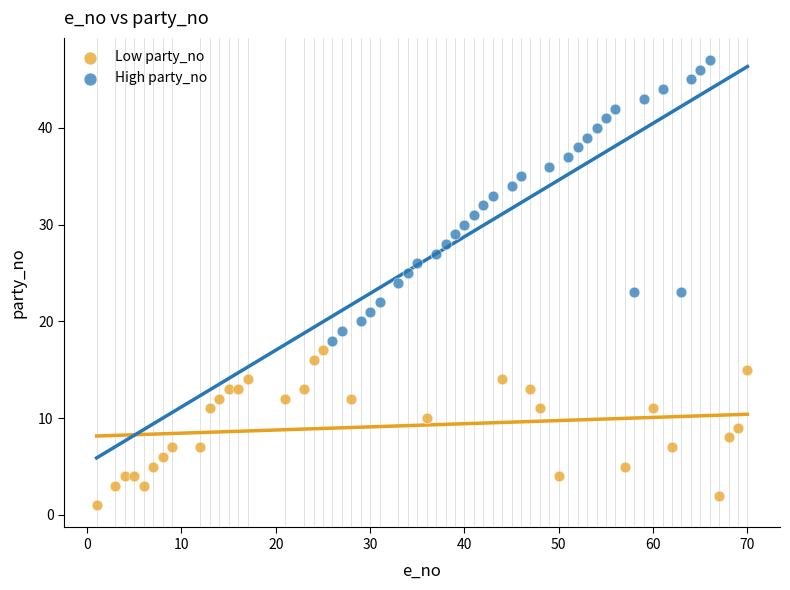

Which series has the largest Y range (max minus min)?

High party_no